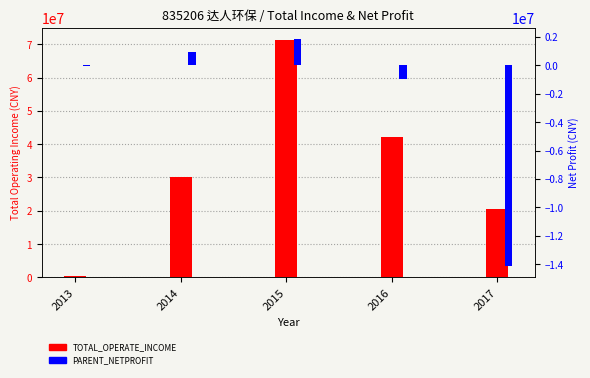

The TOTAL_OPERATE_INCOME series shows 42019817.0 at 2016. True or false?

True